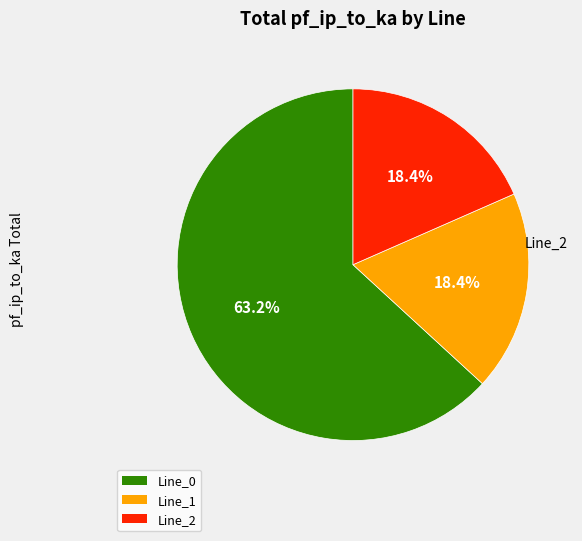

How much of the chart is everything except Line_0?

36.8%